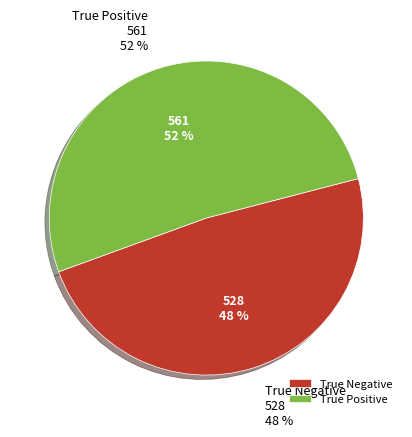

Is there any slice that represents more than half of the pie?

Yes